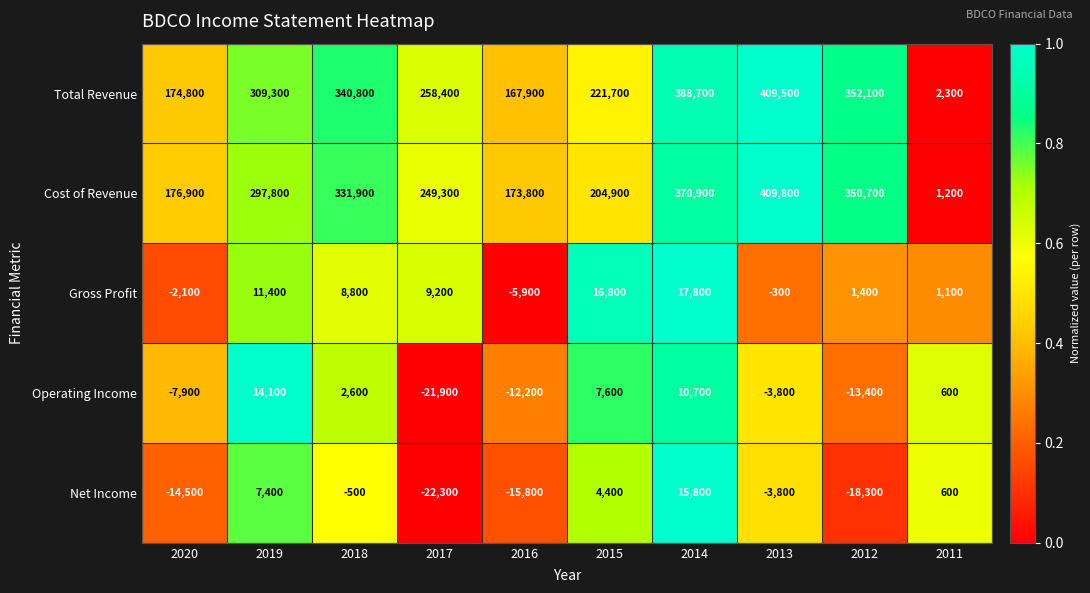

What is the minimum value shown in the chart?

-22300